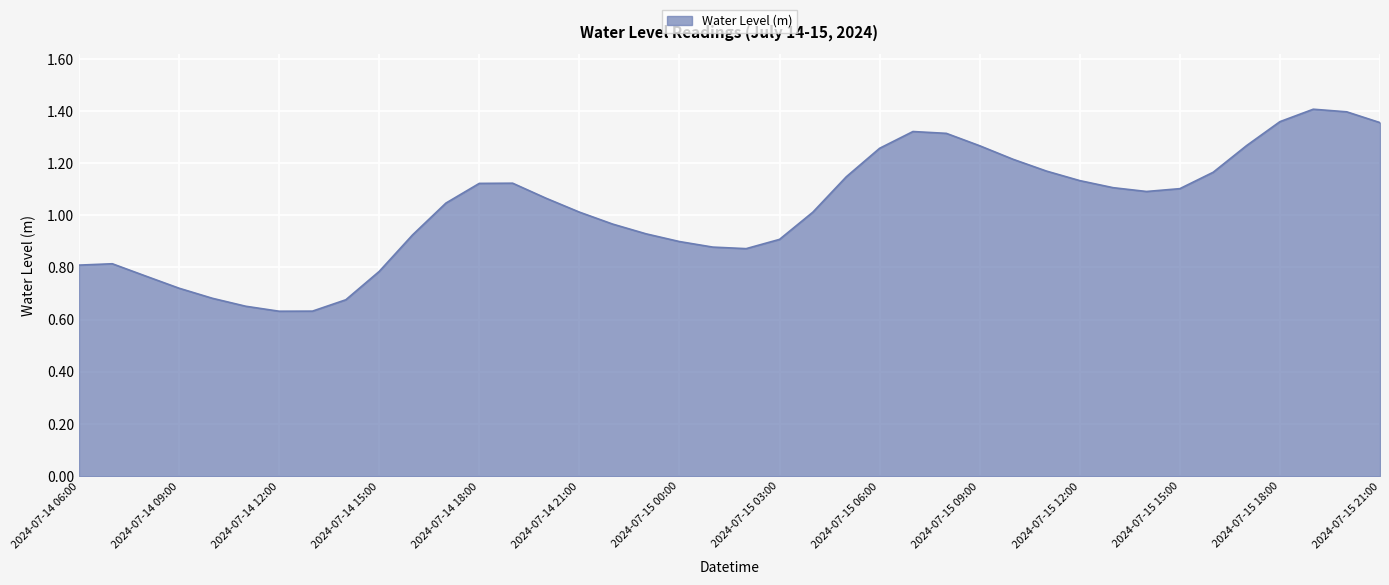

List the labels in order of value, largest first.

2024-07-15 19:00, 2024-07-15 20:00, 2024-07-15 18:00, 2024-07-15 21:00, 2024-07-15 07:00, 2024-07-15 08:00, 2024-07-15 17:00, 2024-07-15 09:00, 2024-07-15 06:00, 2024-07-15 10:00, 2024-07-15 11:00, 2024-07-15 16:00, 2024-07-15 05:00, 2024-07-15 12:00, 2024-07-14 19:00, 2024-07-14 18:00, 2024-07-15 13:00, 2024-07-15 15:00, 2024-07-15 14:00, 2024-07-14 20:00, 2024-07-14 17:00, 2024-07-14 21:00, 2024-07-15 04:00, 2024-07-14 22:00, 2024-07-14 23:00, 2024-07-14 16:00, 2024-07-15 03:00, 2024-07-15 00:00, 2024-07-15 01:00, 2024-07-15 02:00, 2024-07-14 07:00, 2024-07-14 06:00, 2024-07-14 15:00, 2024-07-14 08:00, 2024-07-14 09:00, 2024-07-14 10:00, 2024-07-14 14:00, 2024-07-14 11:00, 2024-07-14 13:00, 2024-07-14 12:00